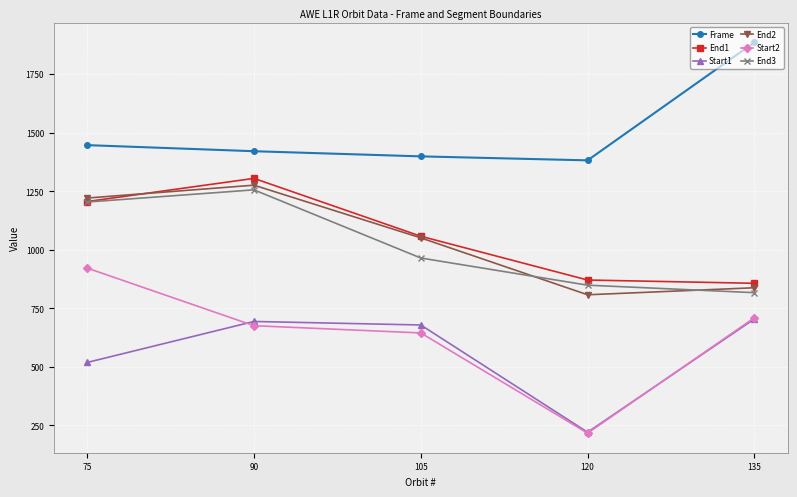

True or false: Frame and Start1 cross at least once.

False